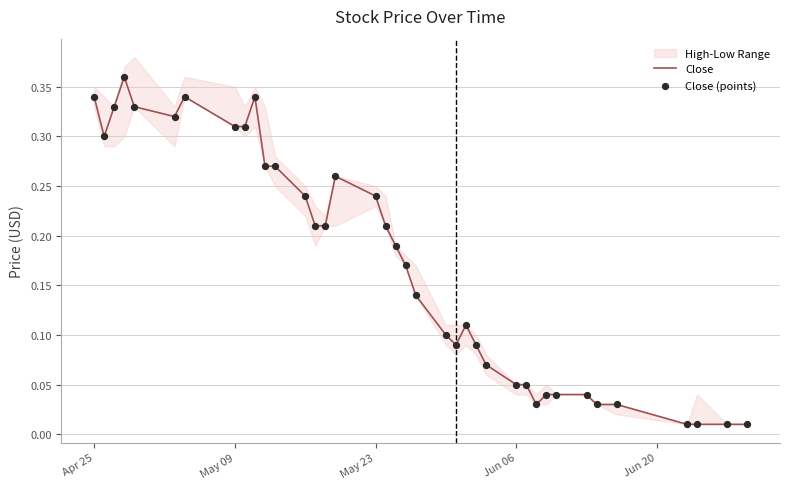

Which series has the largest total across all categories?

Close